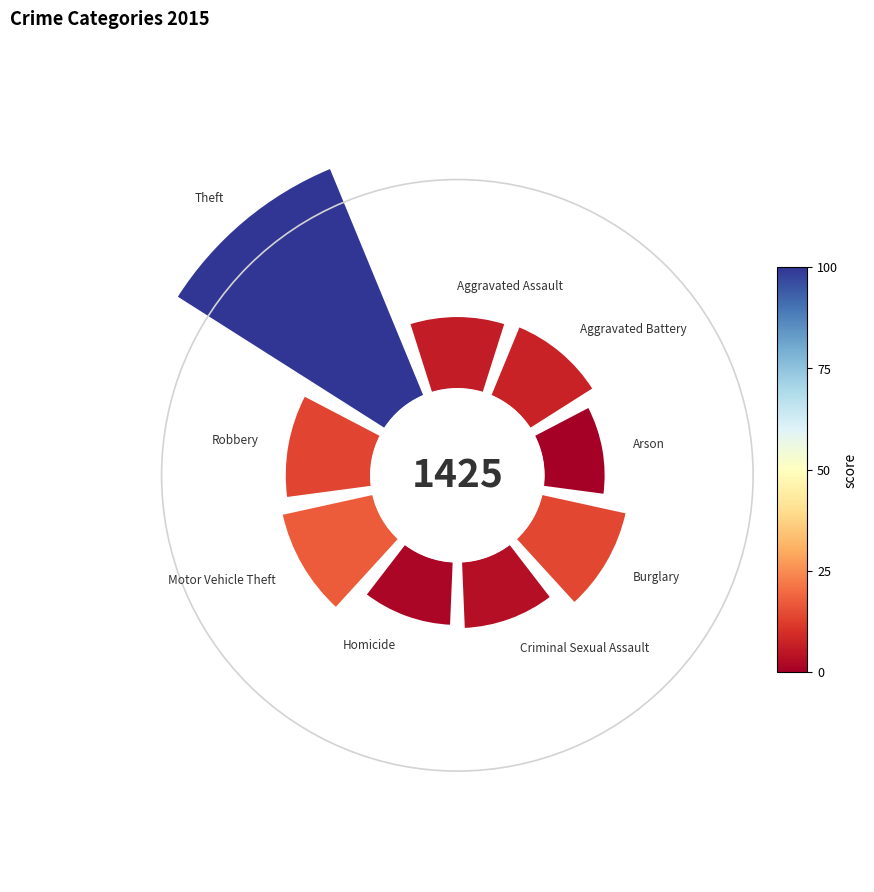

To the nearest percent, what is the difference between the largest and smallest slice percentages?

22%